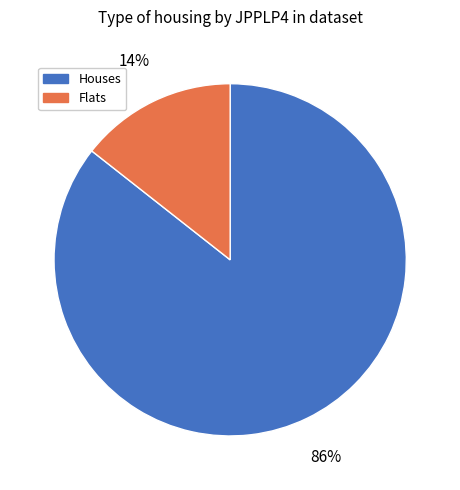

Is there any slice that represents more than half of the pie?

Yes